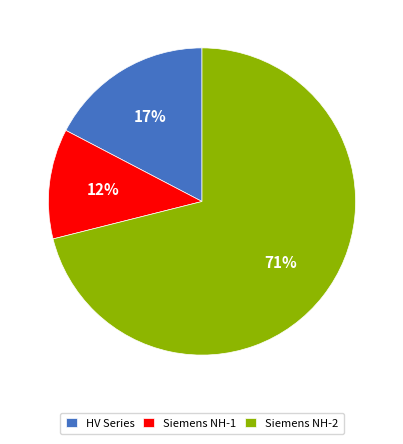

How many segments does this pie chart have?

3